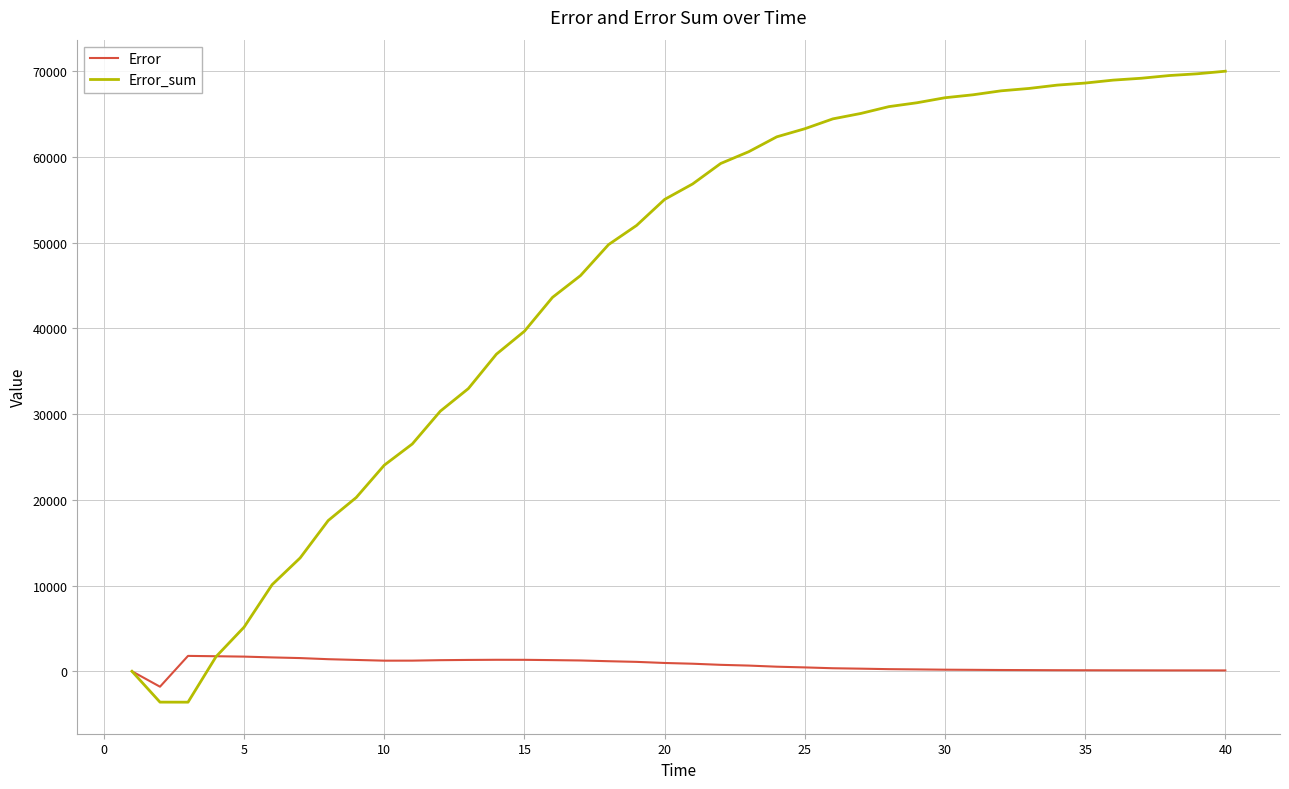

What is the lowest value of the Error series?

-1800